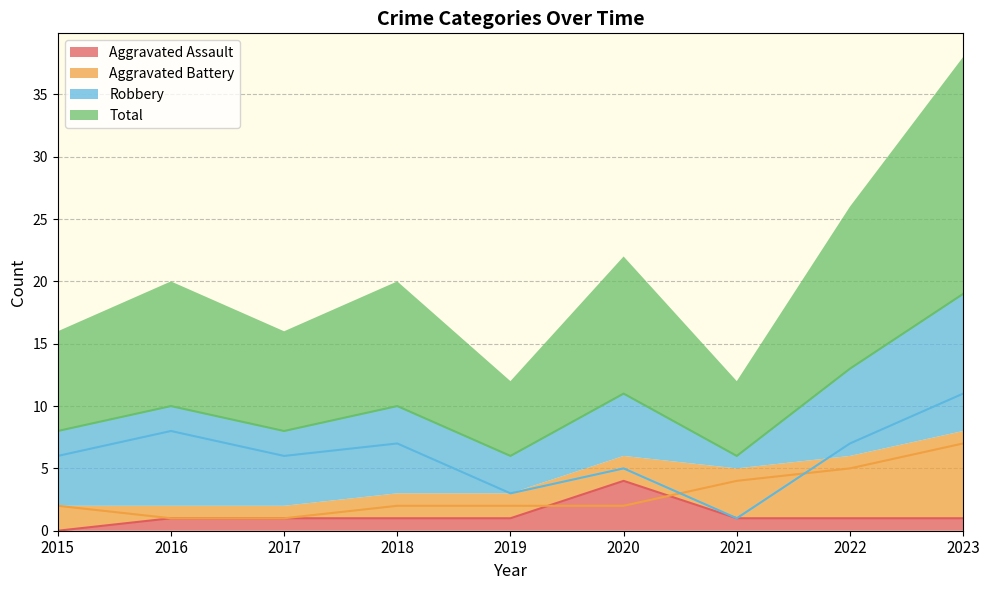

True or false: Total and Robbery cross at least once.

False